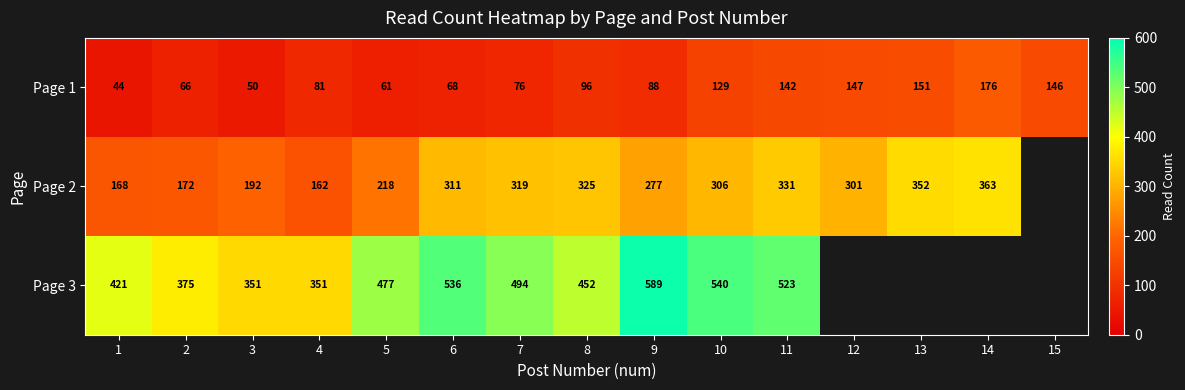

What is the spread (max minus min) of values at 5?

416